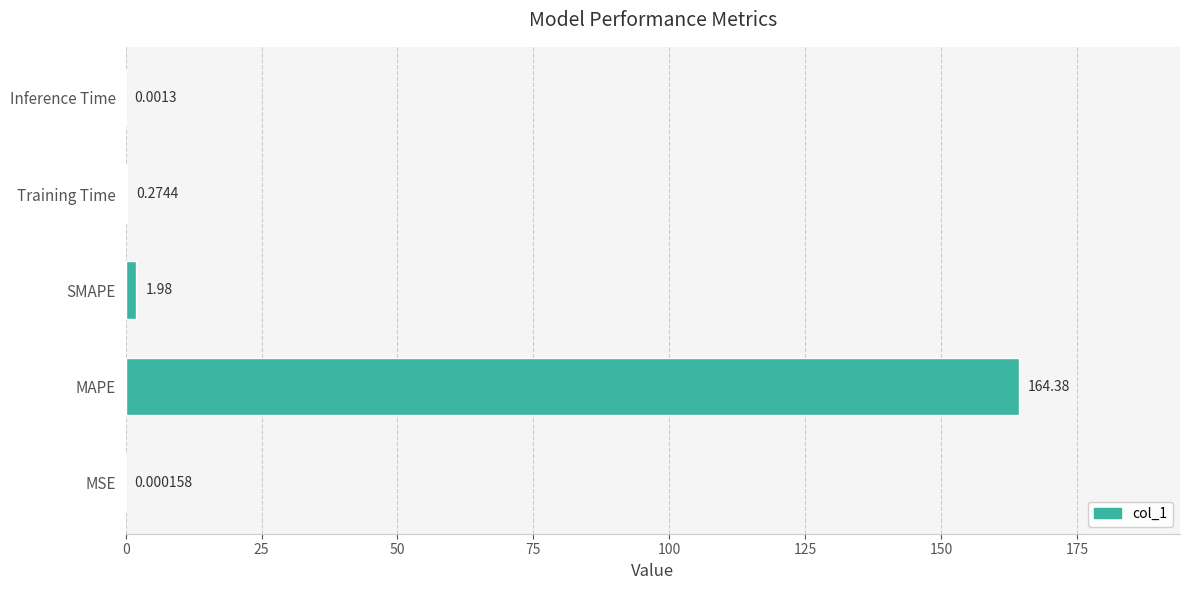

At which label is the value closest to 82?

SMAPE